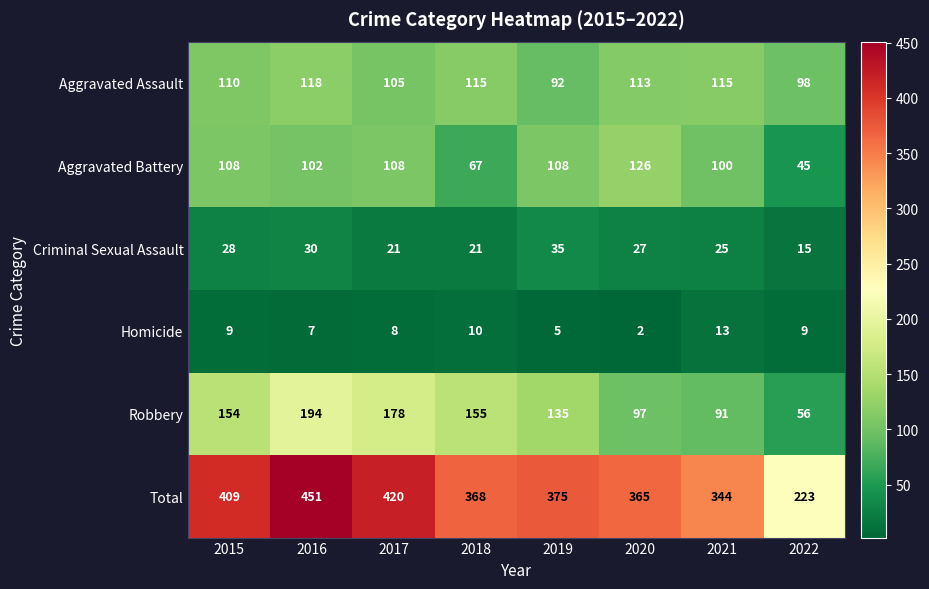

At which category does the chart reach its minimum across all series?

2020